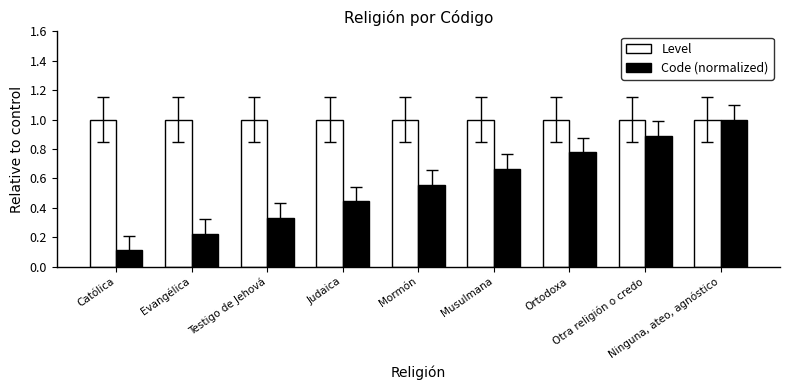

What is the sum of all Level values?

9.0